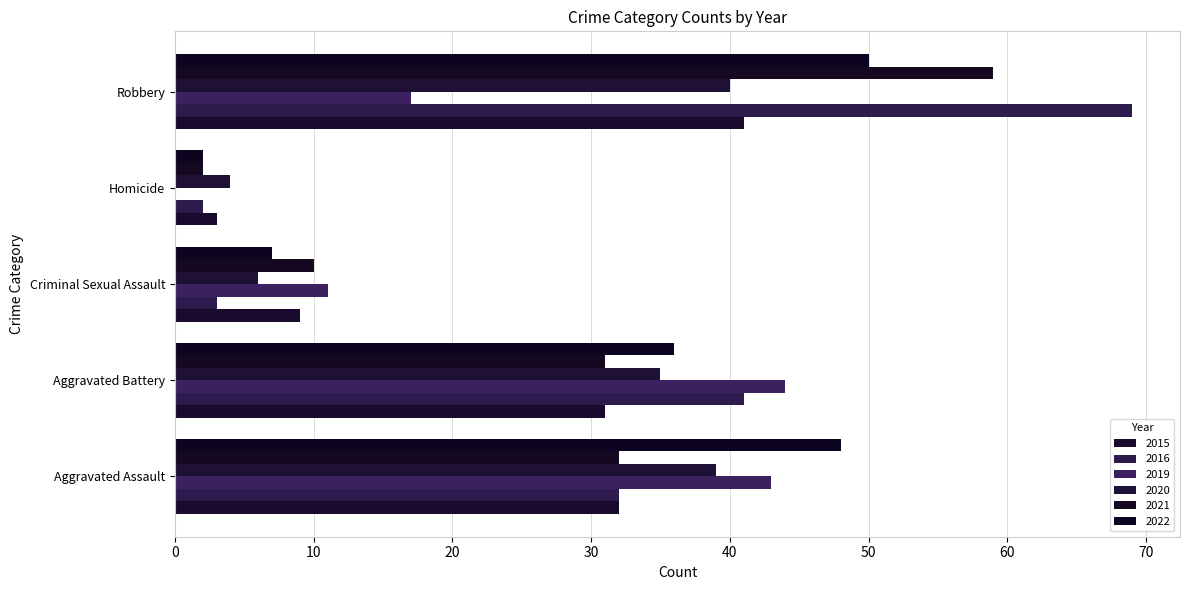

Rank the series at Aggravated Assault from lowest to highest value.

2015, 2016, 2021, 2020, 2019, 2022